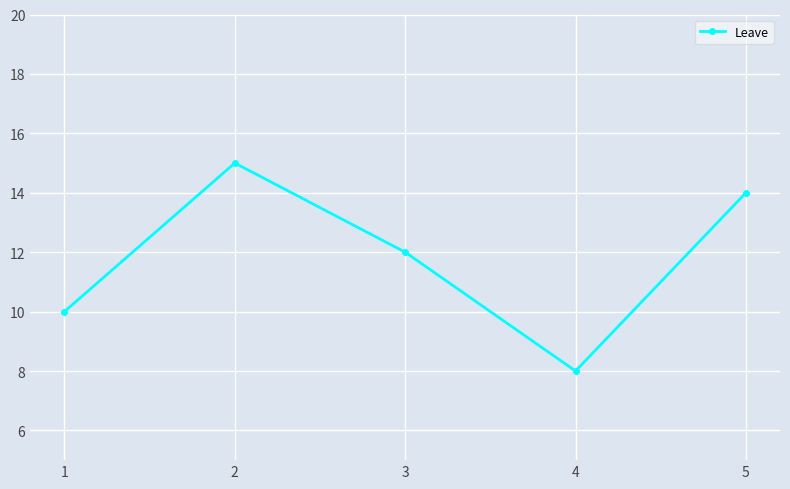

Reading right to left, what are all the values shown in this chart?

14	8	12	15	10